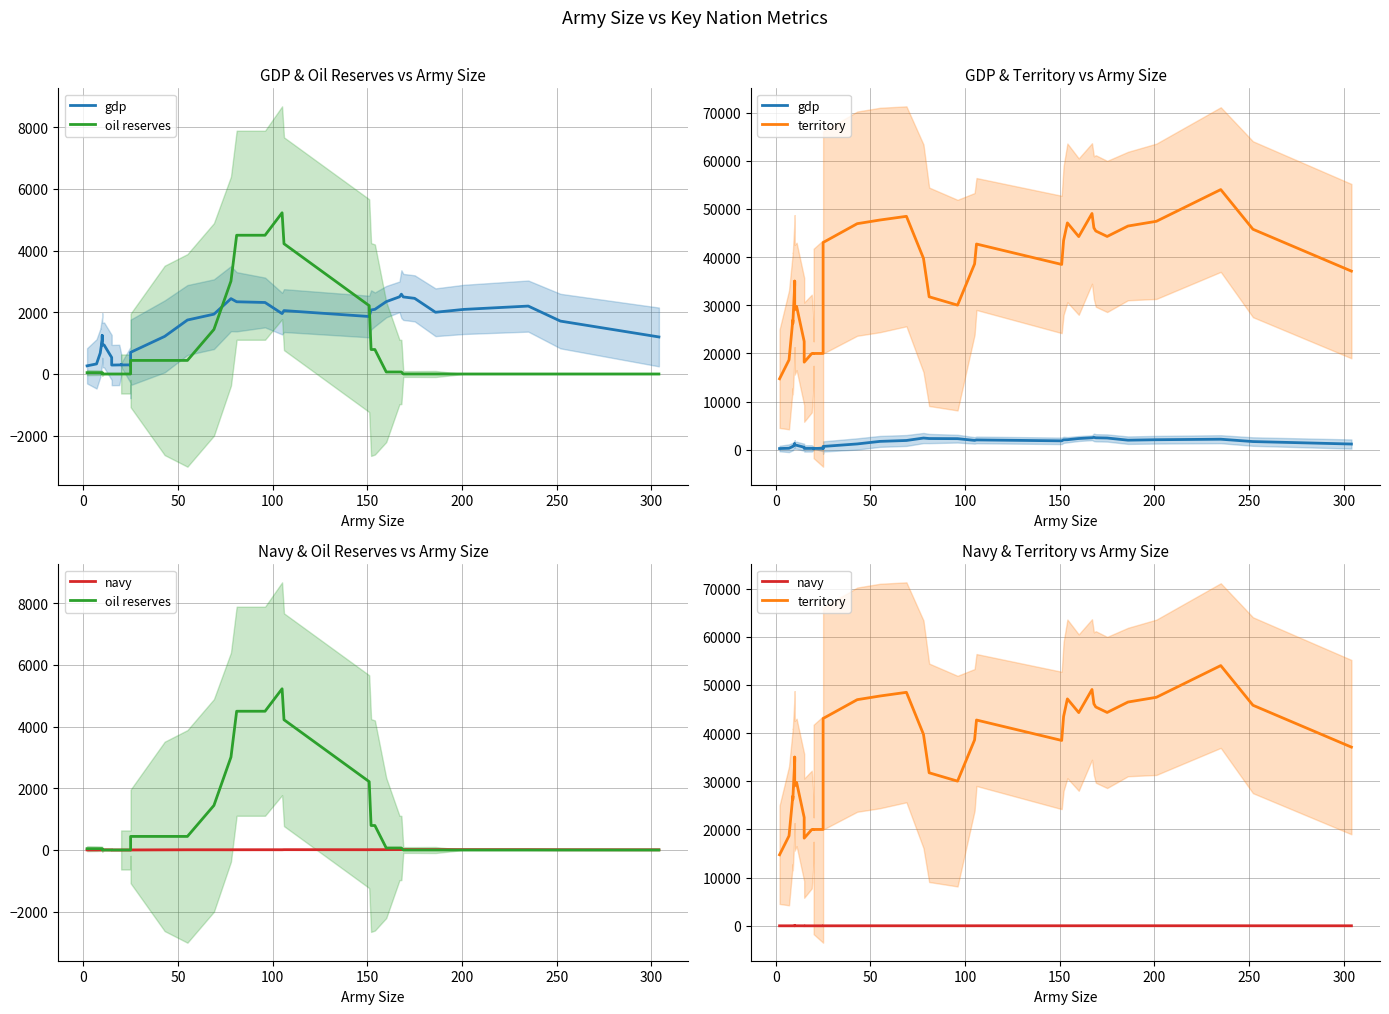

In navy, how many points are higher than both neighbors (excluding endpoints)?

3